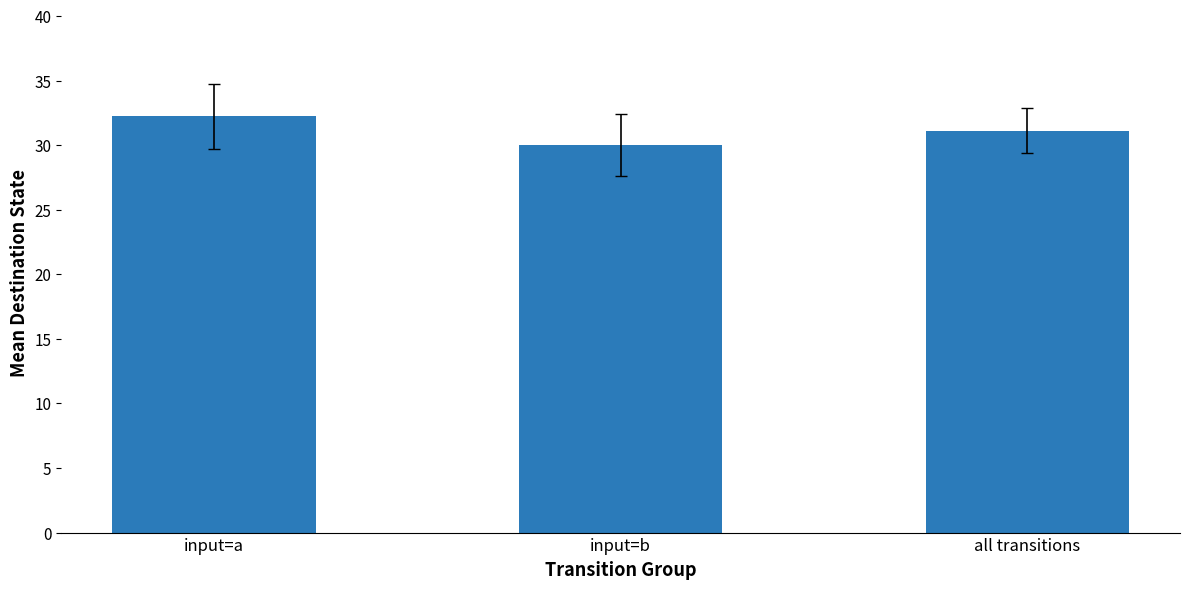

True or false: the data shows 32.2 at input=a.

True